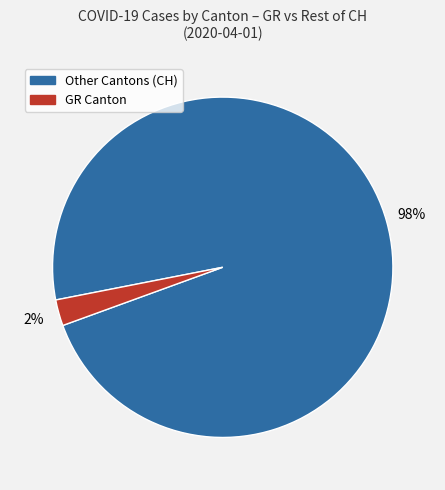

Does any single category account for the majority?

Yes